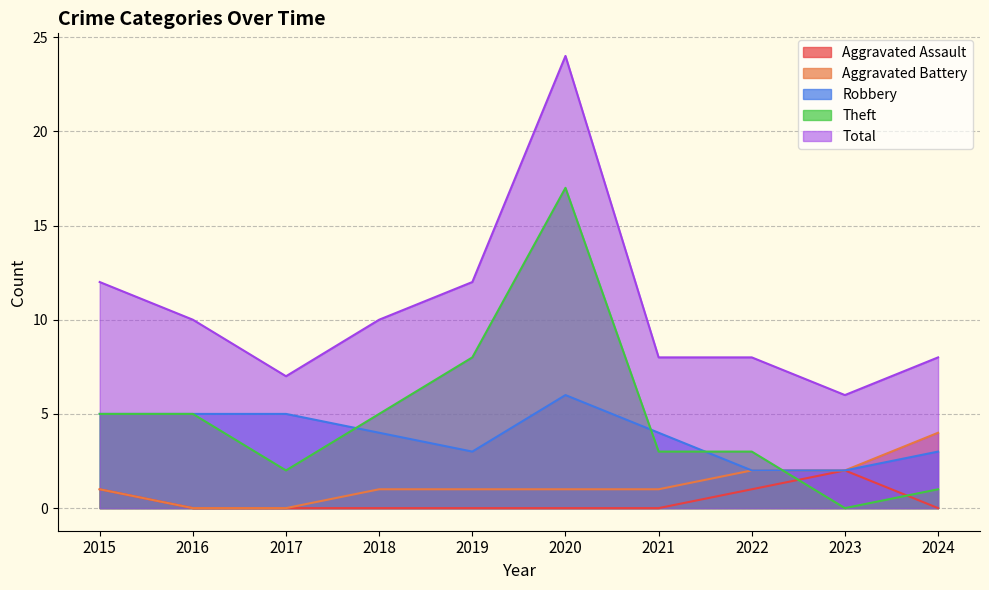

Does the chart display data point markers on the line(s)?

No